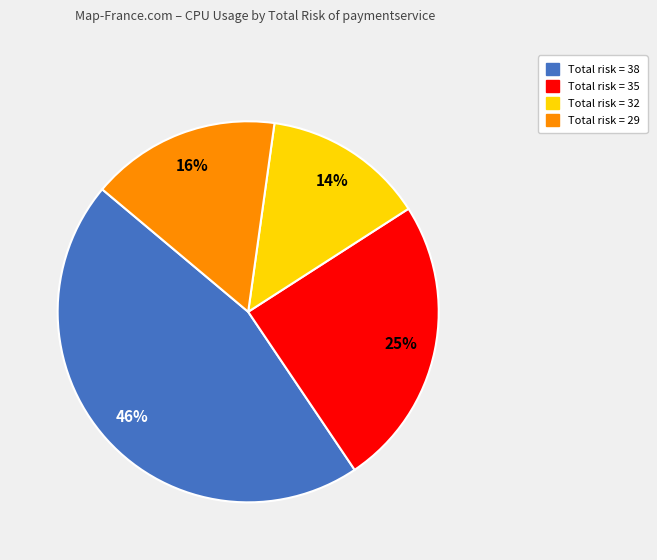

How many slices are in this pie chart?

4